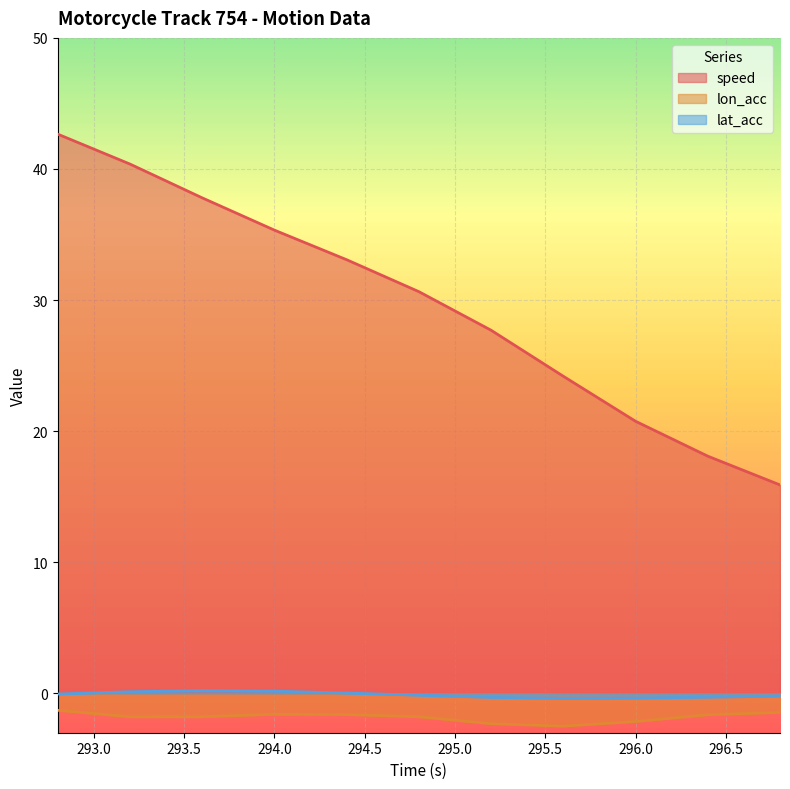

Is the value of speed at 292.8 greater than the value of lat_acc at 294.0?

Yes